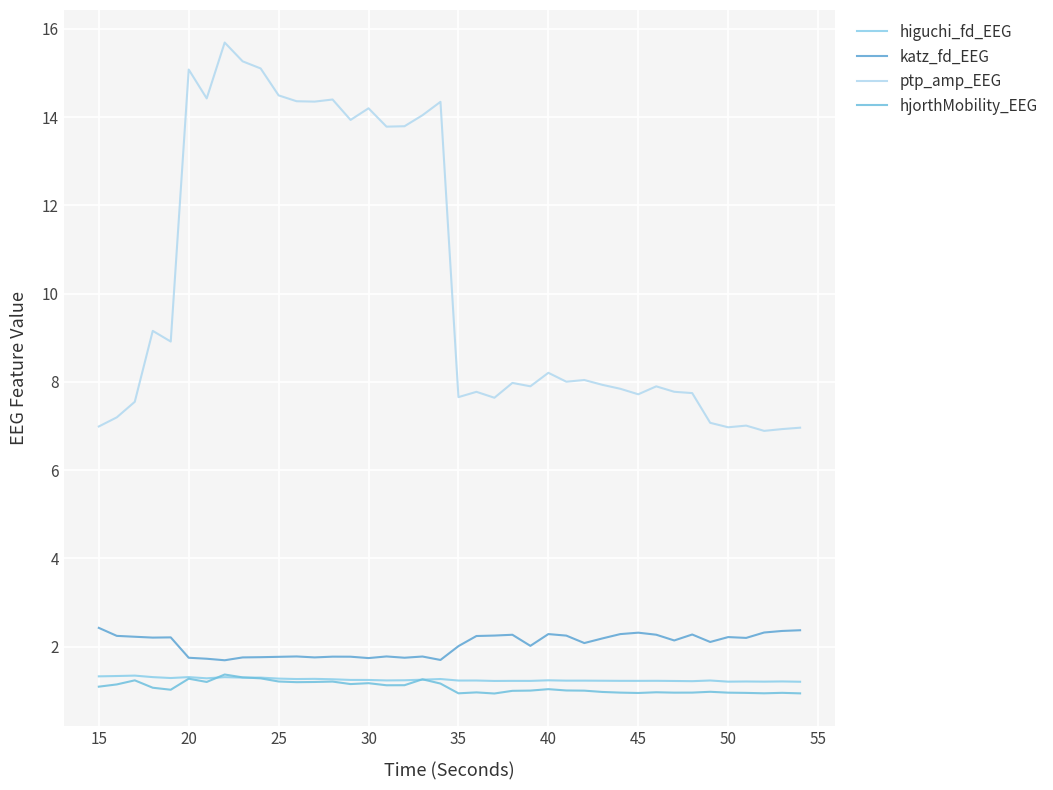

Does the chart have visible grid lines?

Yes